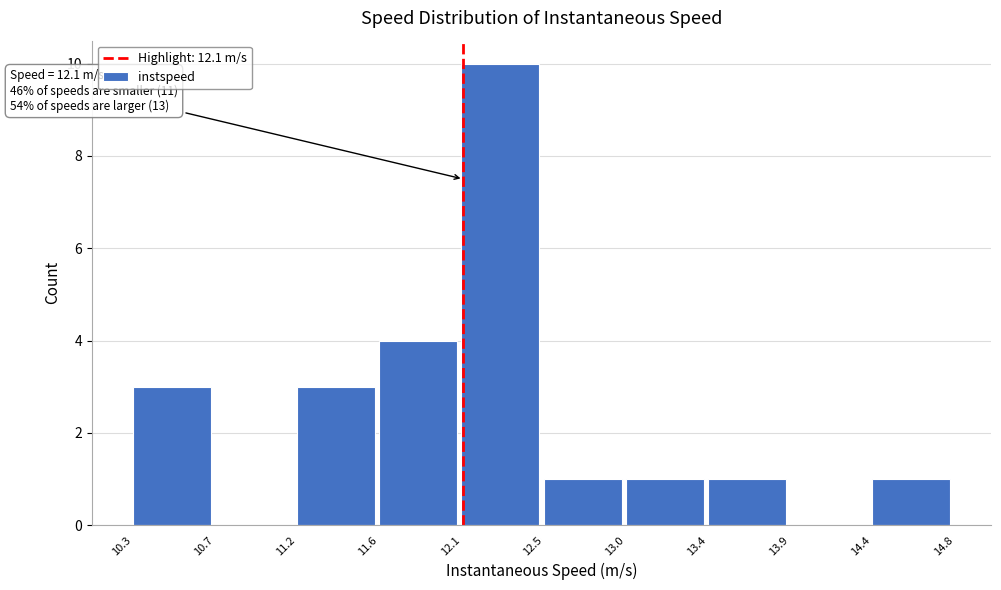

Which range on the x-axis has the tallest bar?

12.1 to 12.5